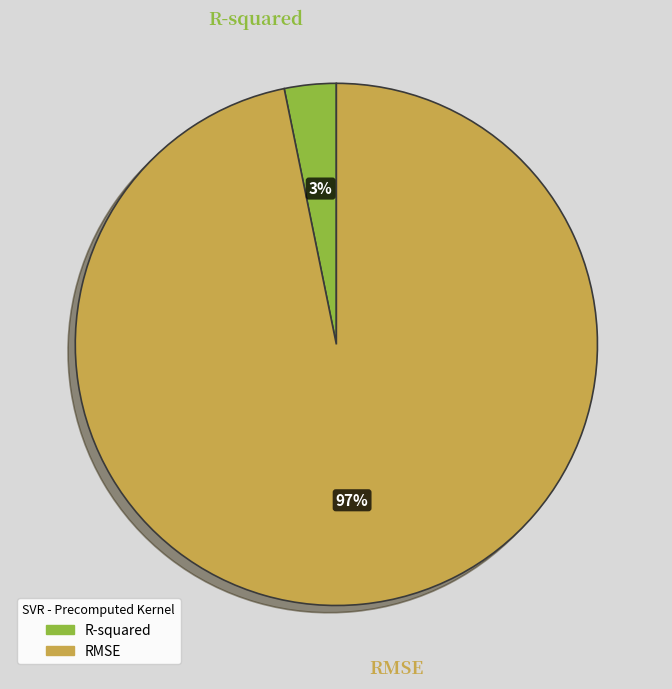

Which slice represents more than half of the pie?

RMSE